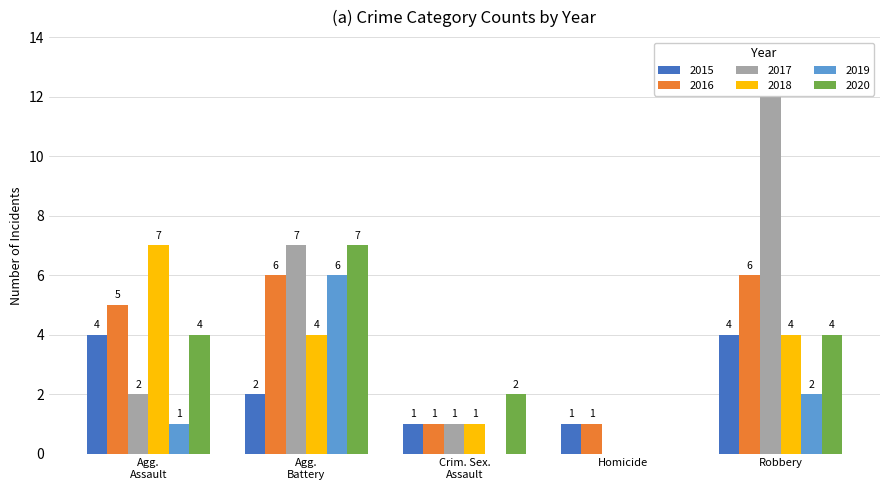

How many categories are shown in the chart?

5